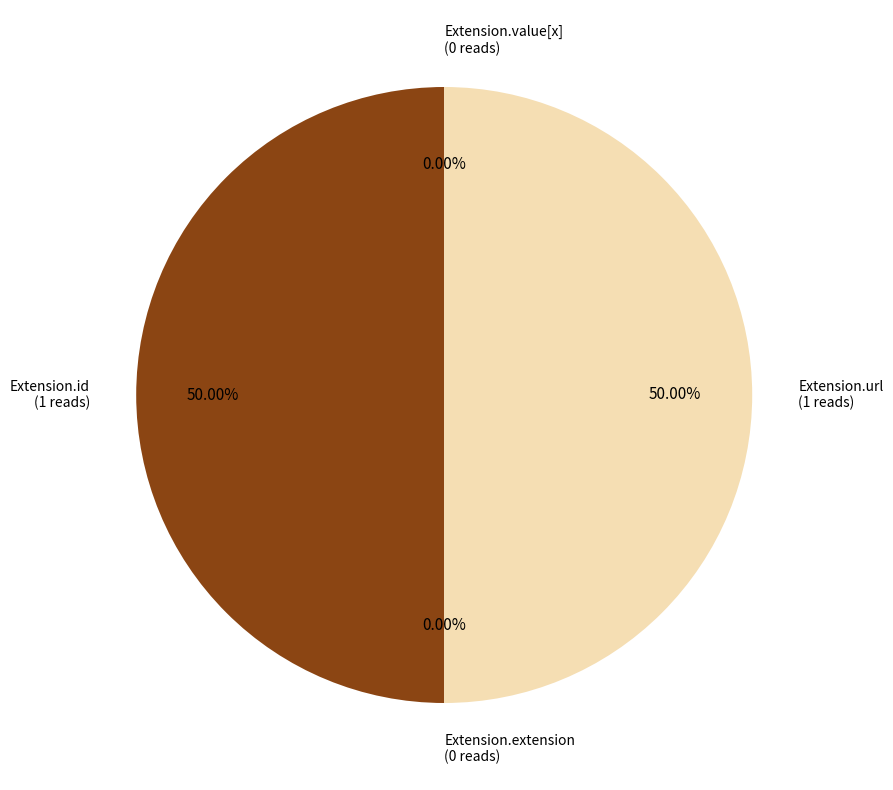

Is it true that Extension.id is 36% of the pie?

False